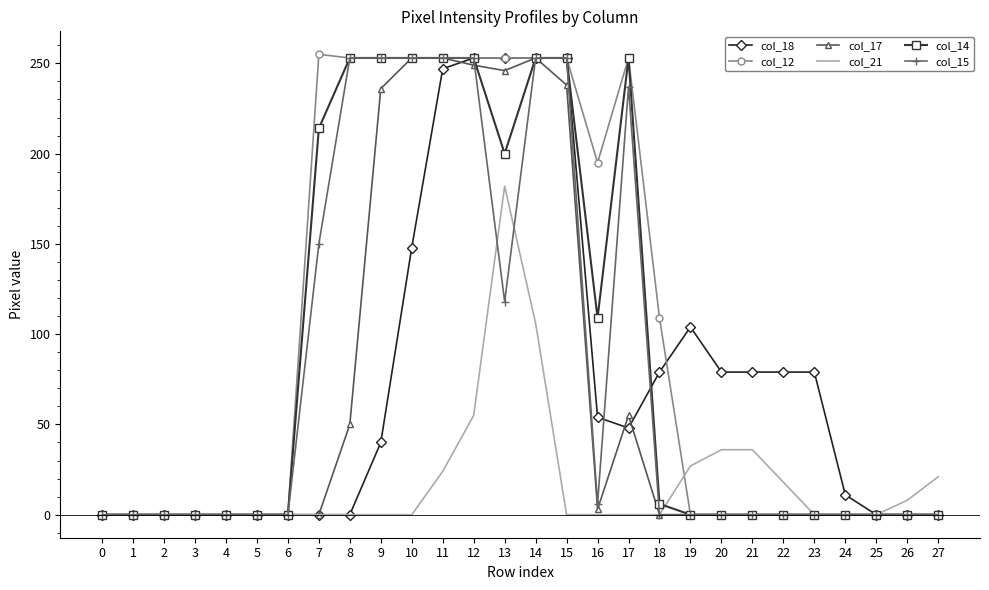

Reading right to left, what are all the values shown in this chart?

col_18: 27=0	26=0	25=0	24=11	23=79	22=79	21=79	20=79	19=104	18=79	17=48	16=54	15=253	14=253	13=253	12=253	11=247	10=148	9=40	8=0	7=0	6=0	5=0	4=0	3=0	2=0	1=0	0=0
col_12: 27=0	26=0	25=0	24=0	23=0	22=0	21=0	20=0	19=0	18=109	17=253	16=195	15=253	14=253	13=253	12=253	11=253	10=253	9=253	8=253	7=255	6=0	5=0	4=0	3=0	2=0	1=0	0=0
col_17: 27=0	26=0	25=0	24=0	23=0	22=0	21=0	20=0	19=0	18=0	17=55	16=3	15=238	14=253	13=246	12=249	11=253	10=253	9=236	8=50	7=0	6=0	5=0	4=0	3=0	2=0	1=0	0=0
col_21: 27=21	26=8	25=0	24=0	23=0	22=18	21=36	20=36	19=27	18=0	17=0	16=0	15=0	14=106	13=182	12=55	11=24	10=0	9=0	8=0	7=0	6=0	5=0	4=0	3=0	2=0	1=0	0=0
col_14: 27=0	26=0	25=0	24=0	23=0	22=0	21=0	20=0	19=0	18=6	17=253	16=109	15=253	14=253	13=200	12=253	11=253	10=253	9=253	8=253	7=214	6=0	5=0	4=0	3=0	2=0	1=0	0=0
col_15: 27=0	26=0	25=0	24=0	23=0	22=0	21=0	20=0	19=0	18=0	17=237	16=6	15=253	14=253	13=118	12=253	11=253	10=253	9=253	8=253	7=150	6=0	5=0	4=0	3=0	2=0	1=0	0=0